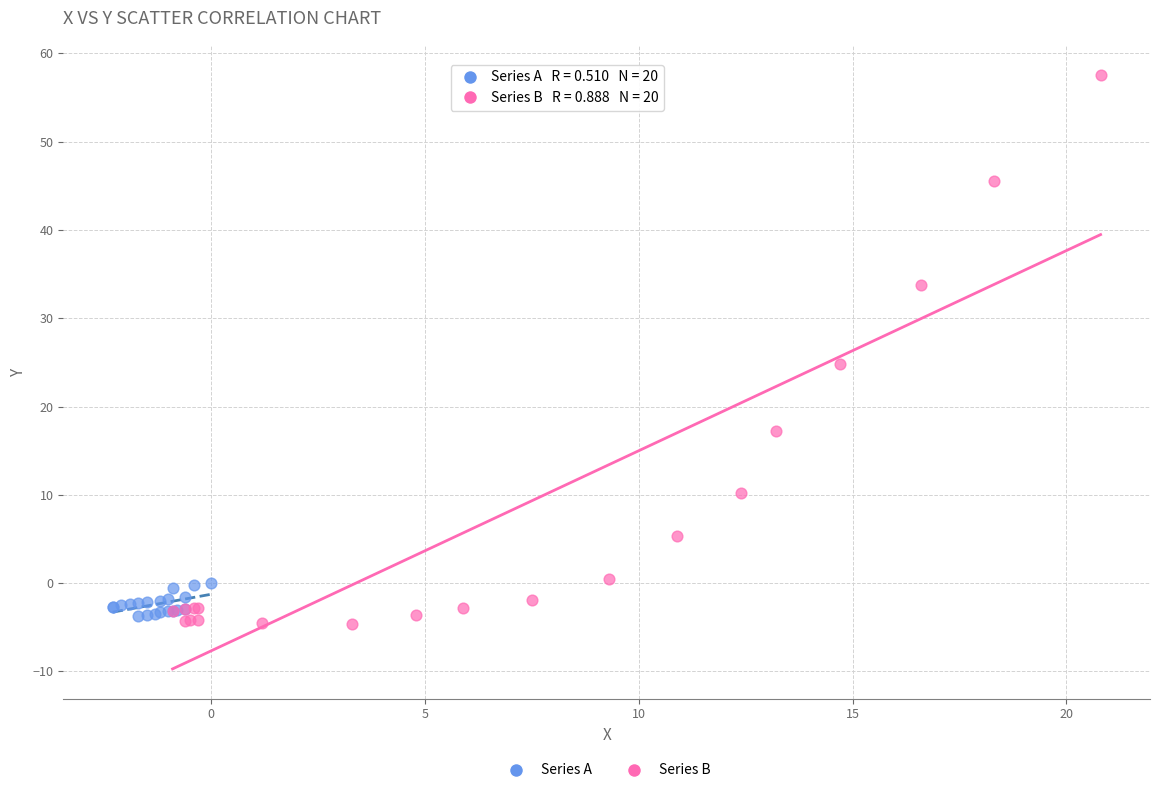

Which series contains the highest Y value?

Series B